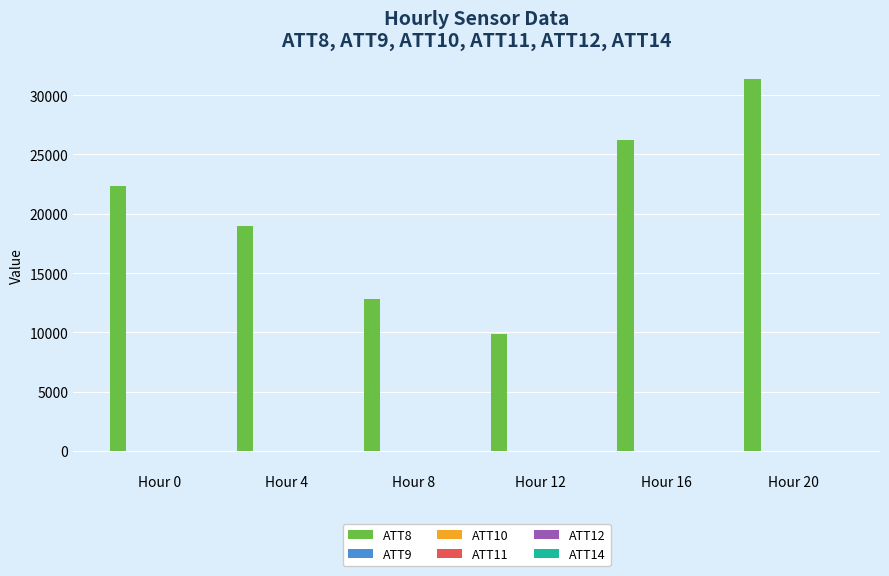

How many data points does each series have?

6